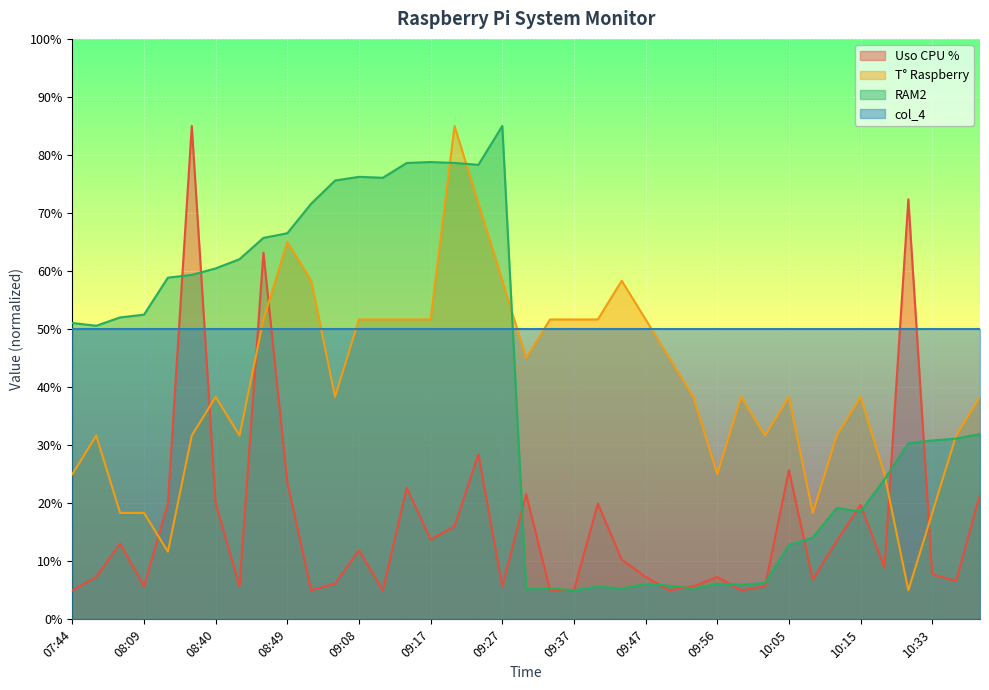

How many categories are shown in the chart?

39